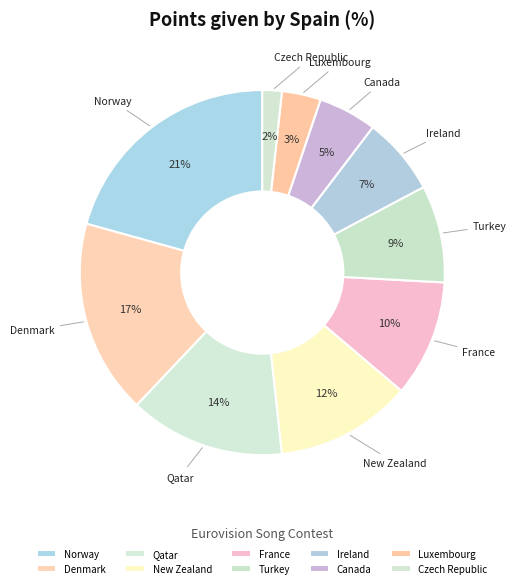

What percentage is the Norway slice, to the nearest percent?

21%